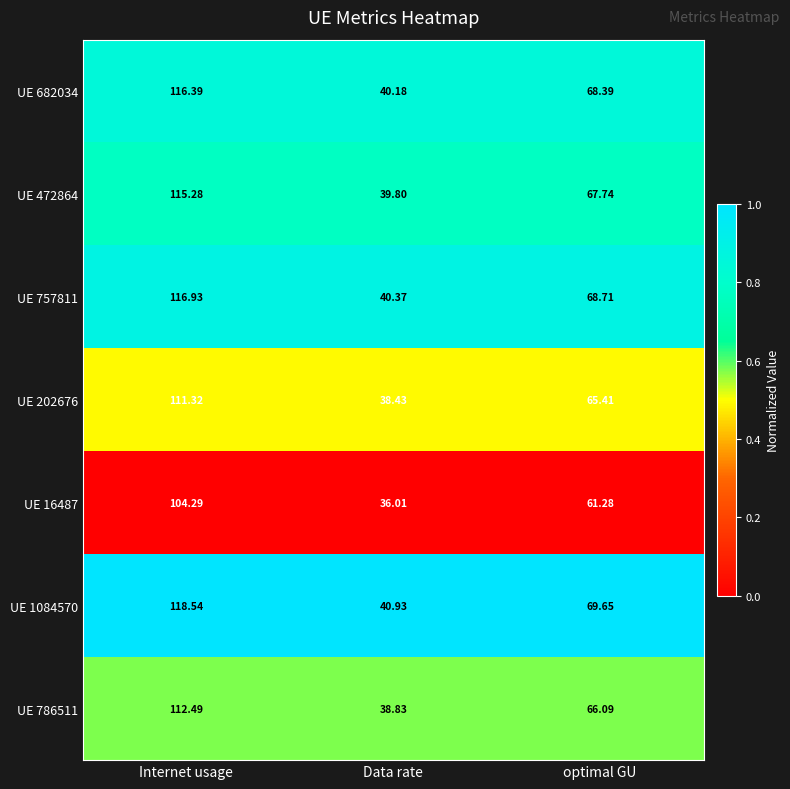

At which label does UE 1084570 reach its minimum?

Data rate